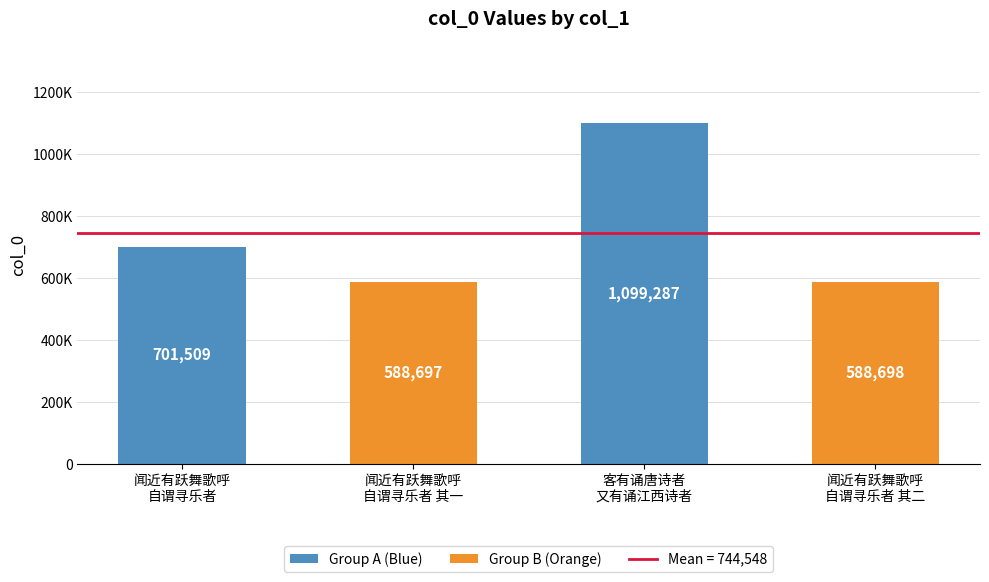

At which label does the data first exceed 701509?

客有诵唐诗者
又有诵江西诗者